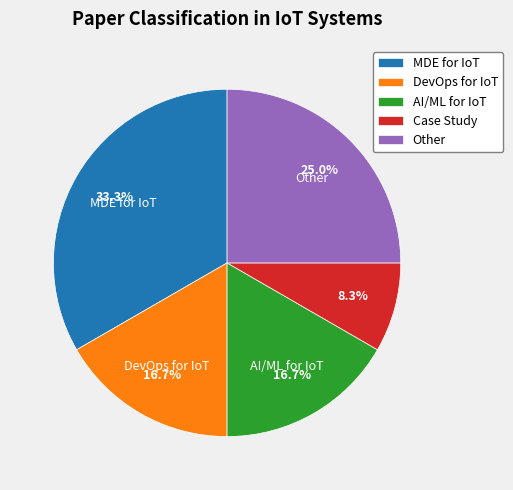

Approximately how many times larger is the value at Other compared to AI/ML for IoT?

1.5